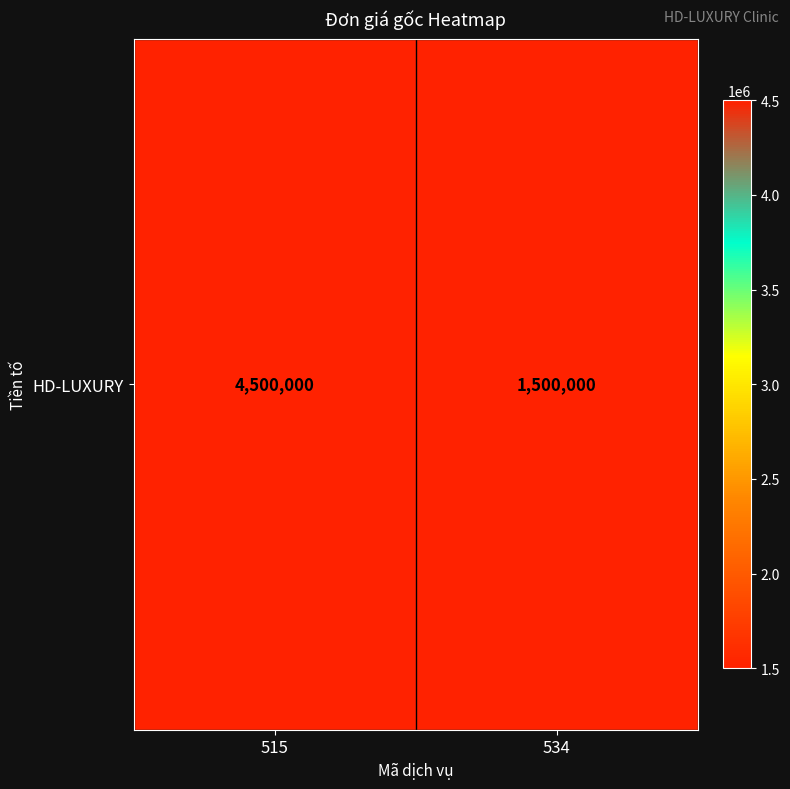

Where is the data nearest to the value 3000000?

515